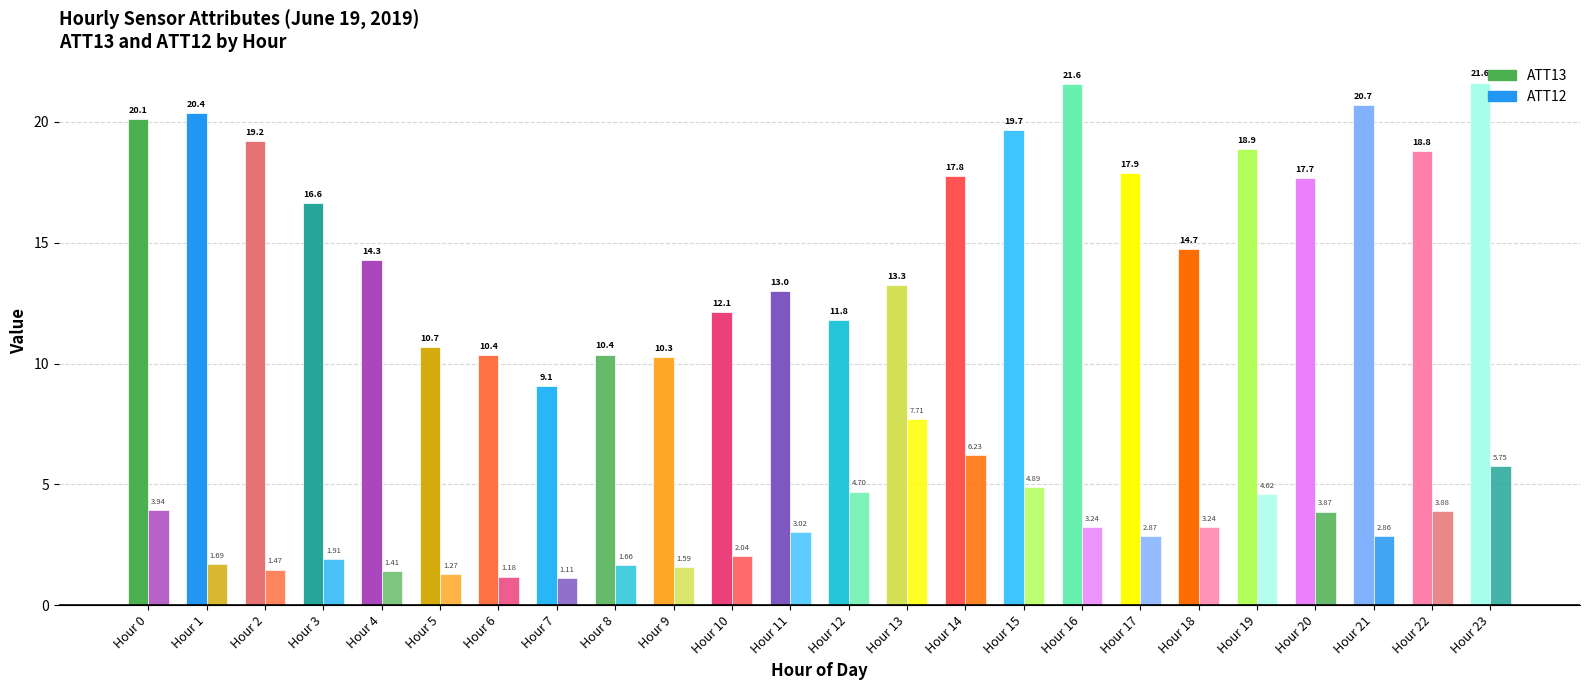

Count the number of data series in this chart.

2